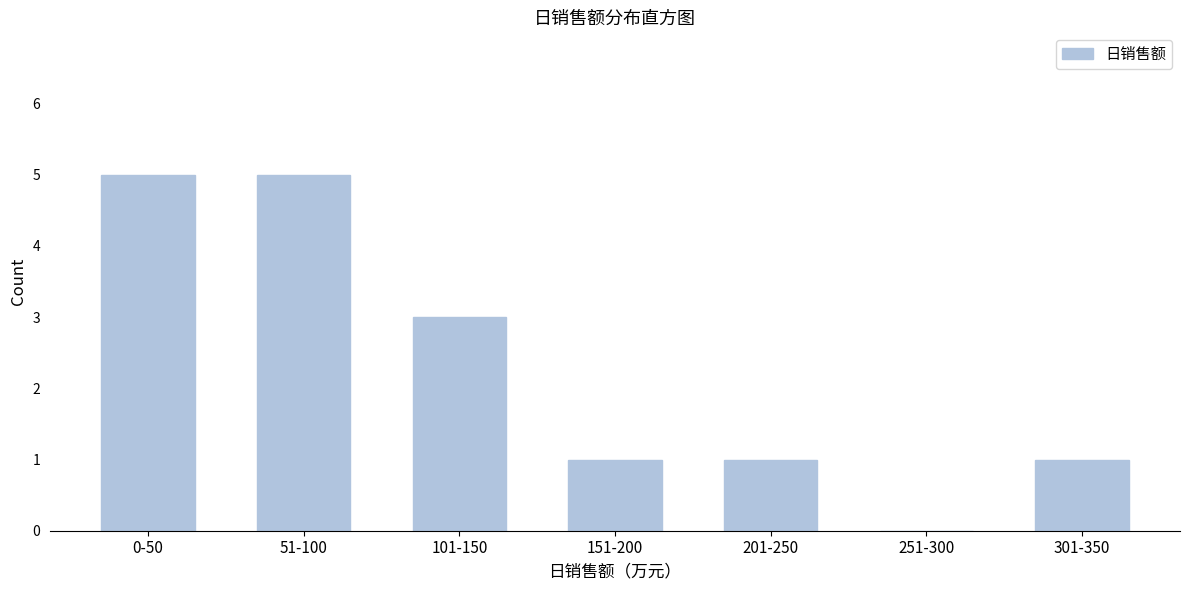

Reading right to left, transcribe all the data shown in this chart.

301-350=1	251-300=0	201-250=1	151-200=1	101-150=3	51-100=5	0-50=5